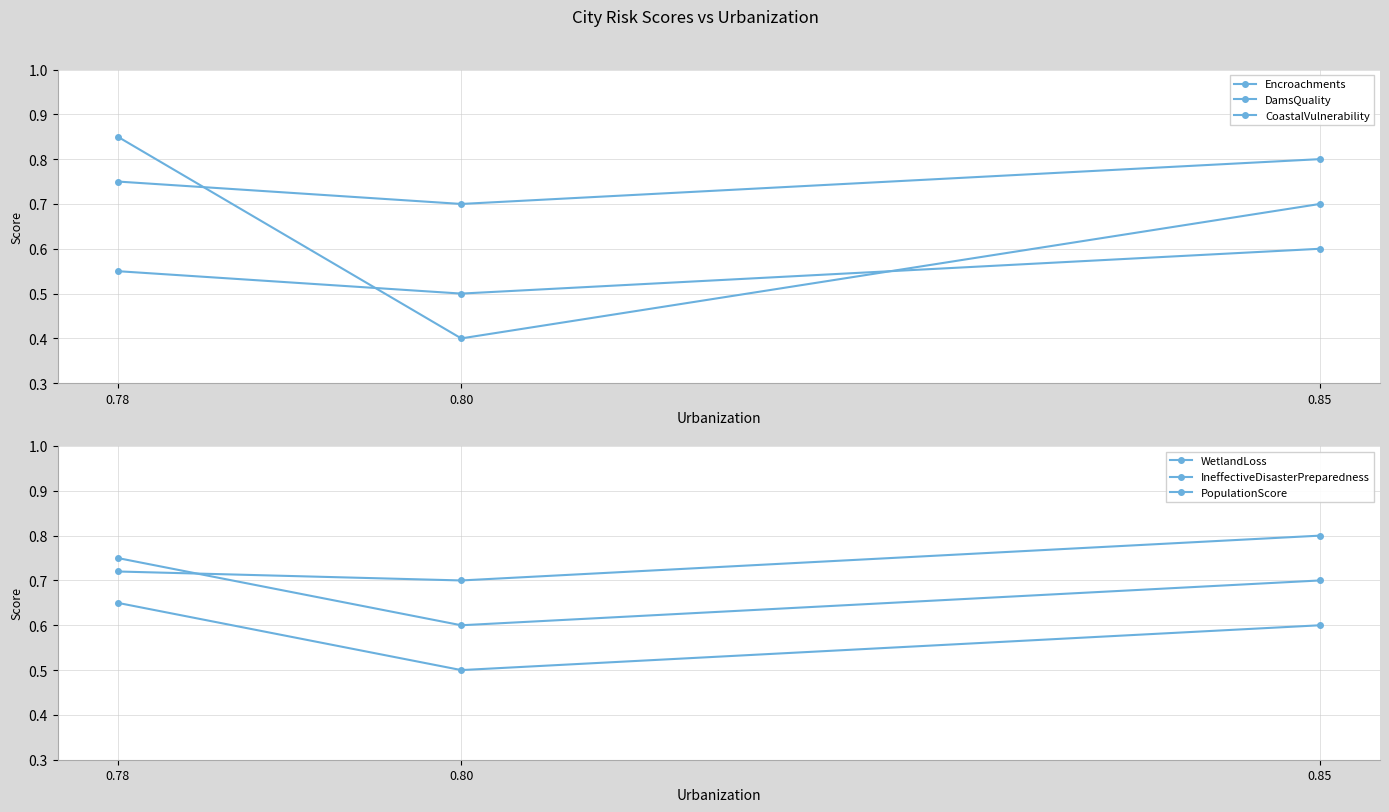

How many series are shown in this chart?

6